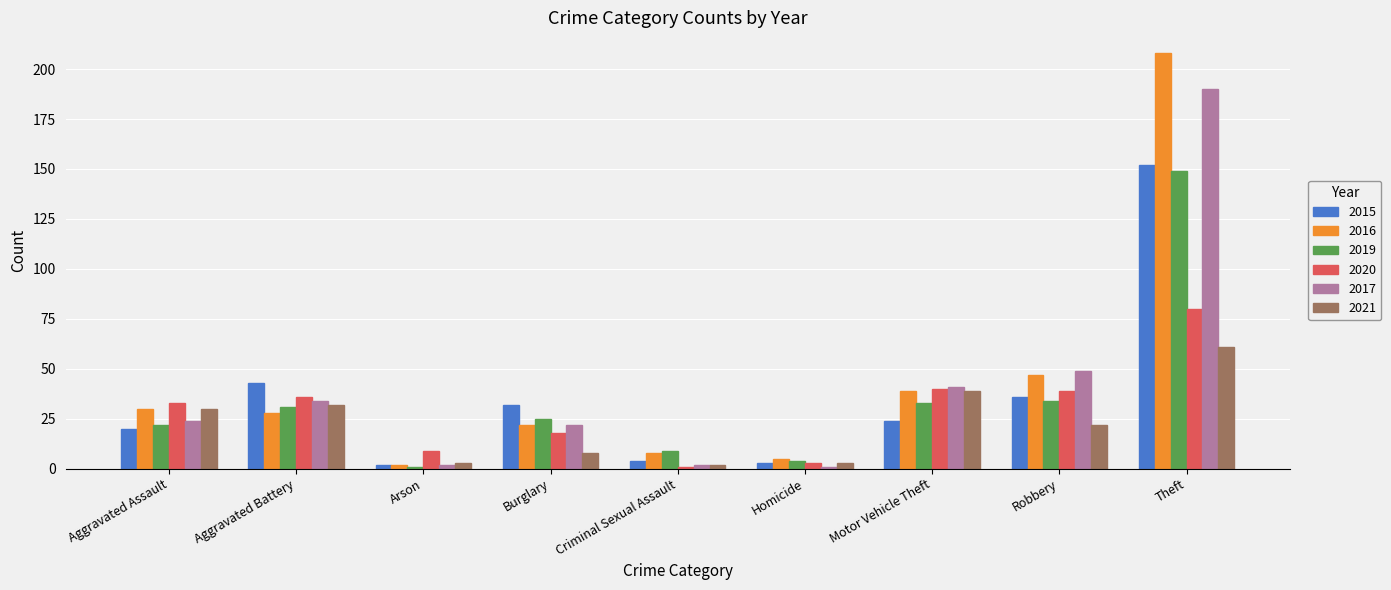

At which label is 2016 closest to 105?

Robbery